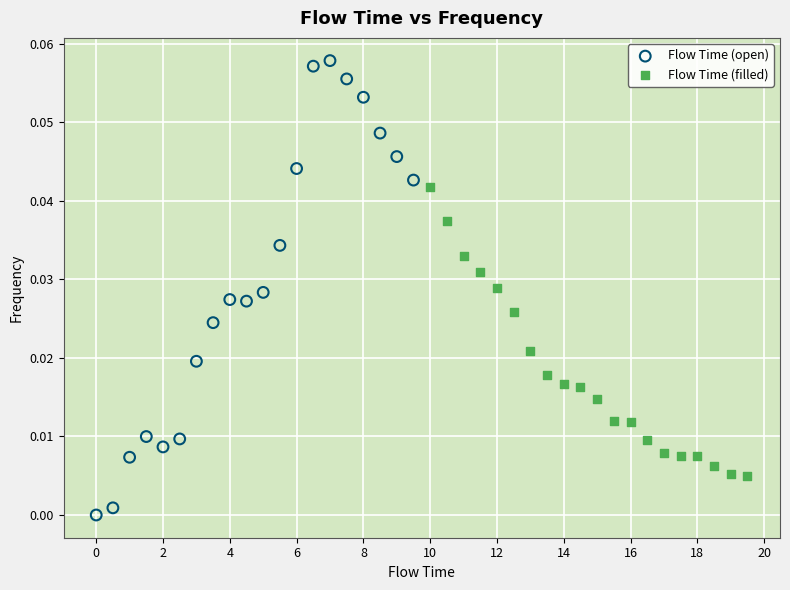

Which series reaches the minimum Y coordinate?

Flow Time (open)